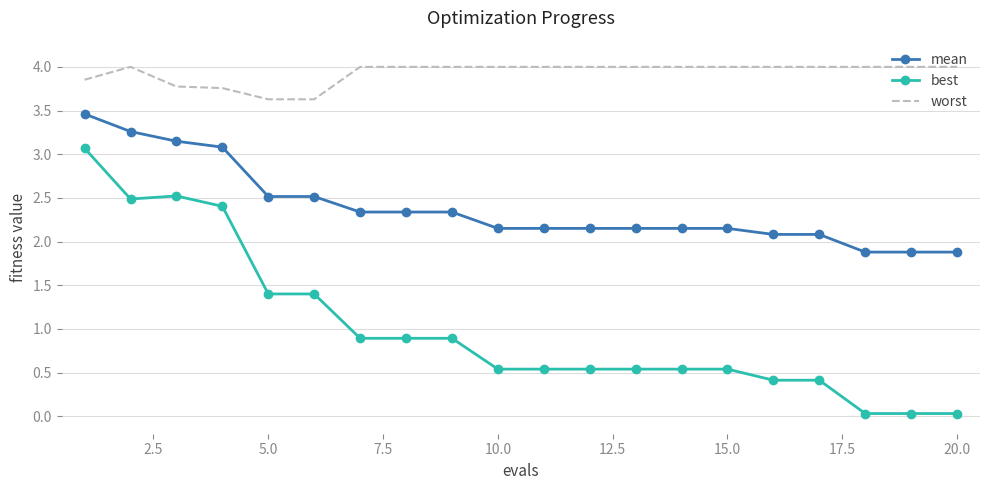

What are all the series names shown in the legend?

mean, best, worst